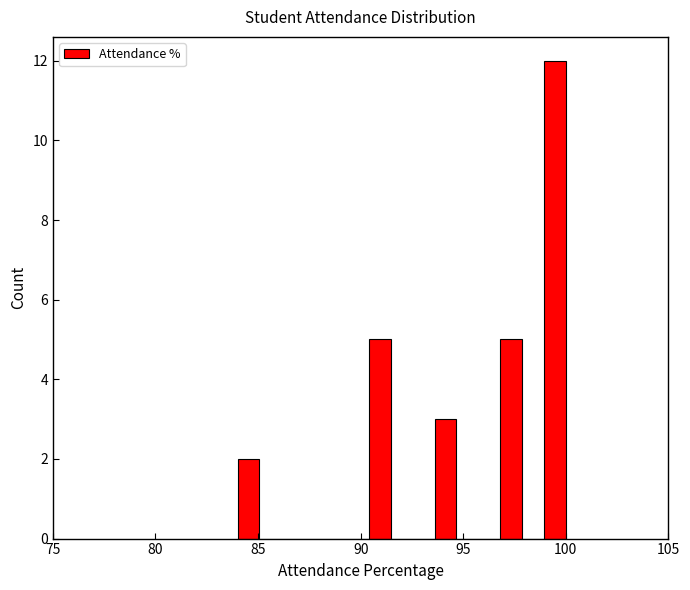

Read against the x-axis, roughly where is the centre of the tallest bar?

99.5